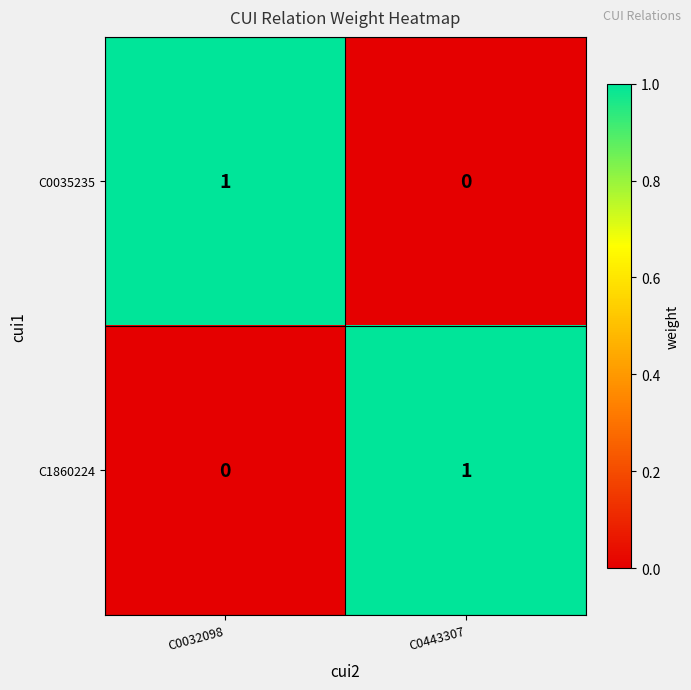

At how many categories does at least one series exceed 0?

2